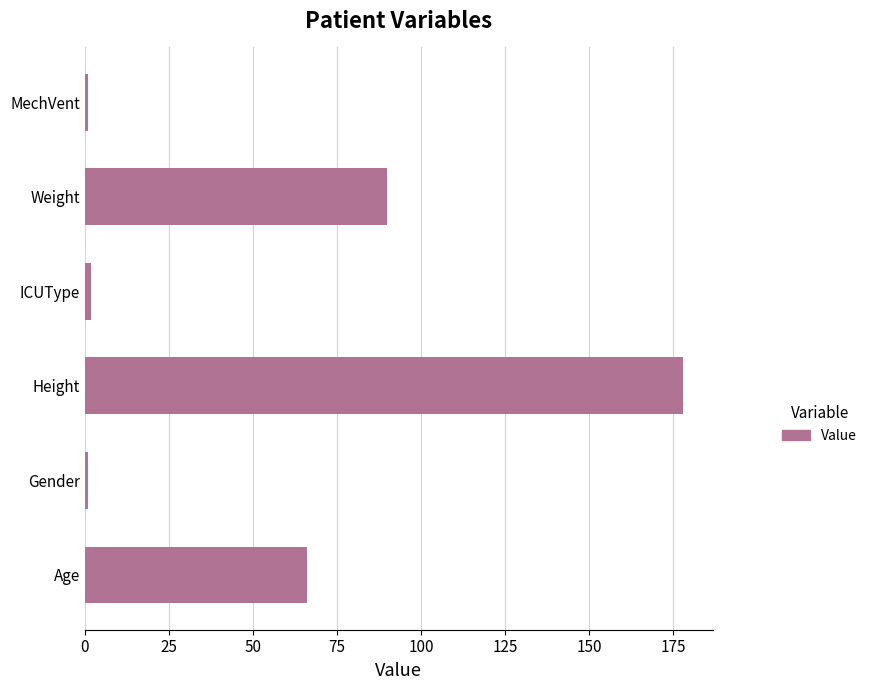

What is the average value?

56.3